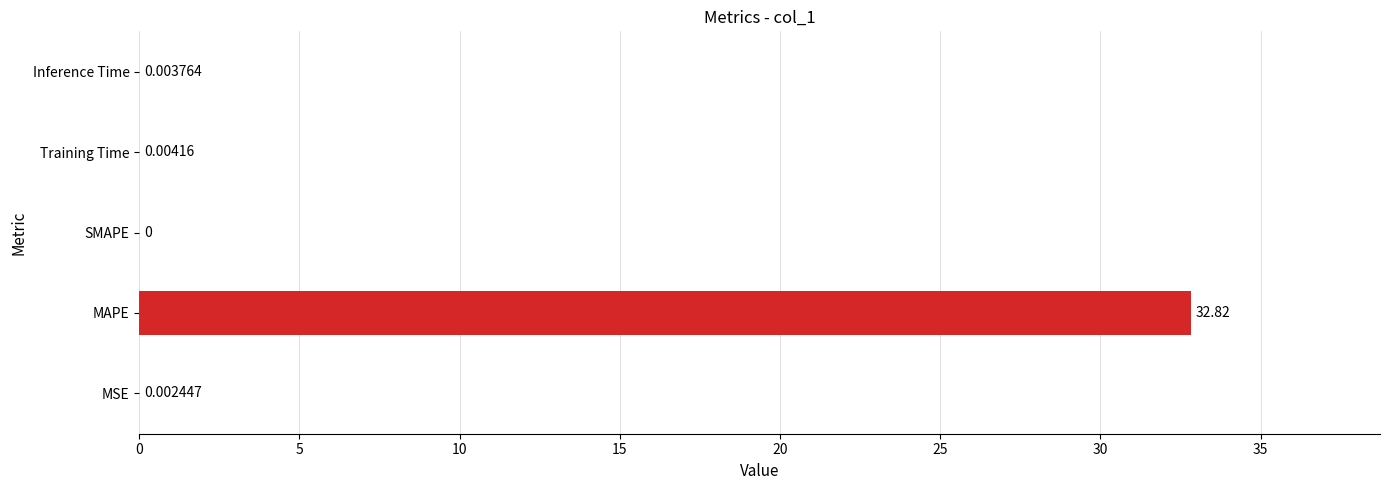

What is the sum of the values at MSE and MAPE?

32.8